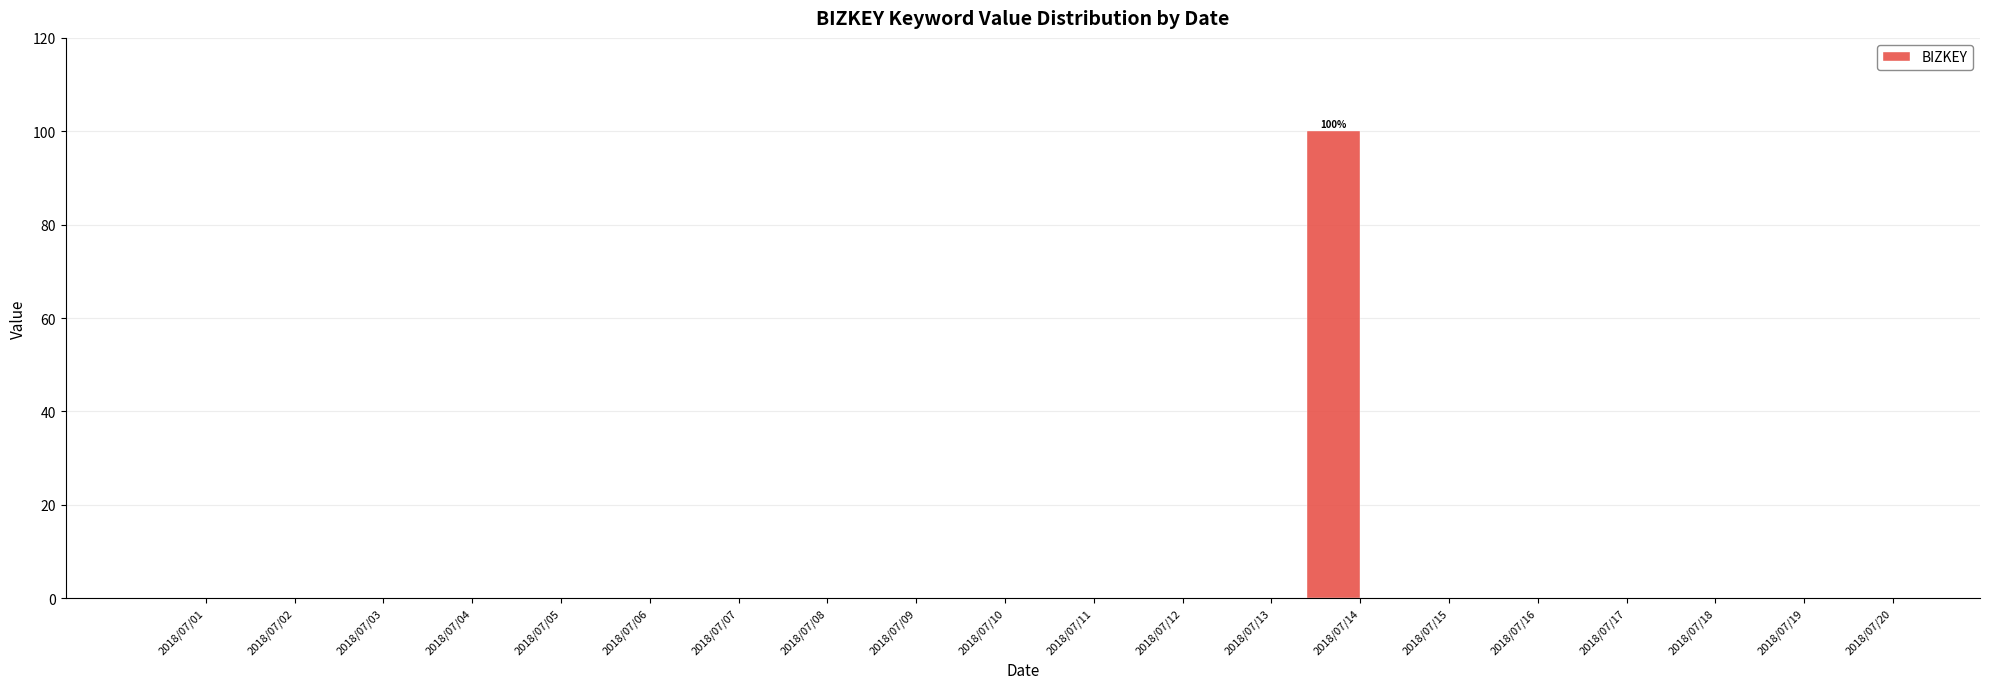

The value at 2018/07/02 is 0. True or false?

True